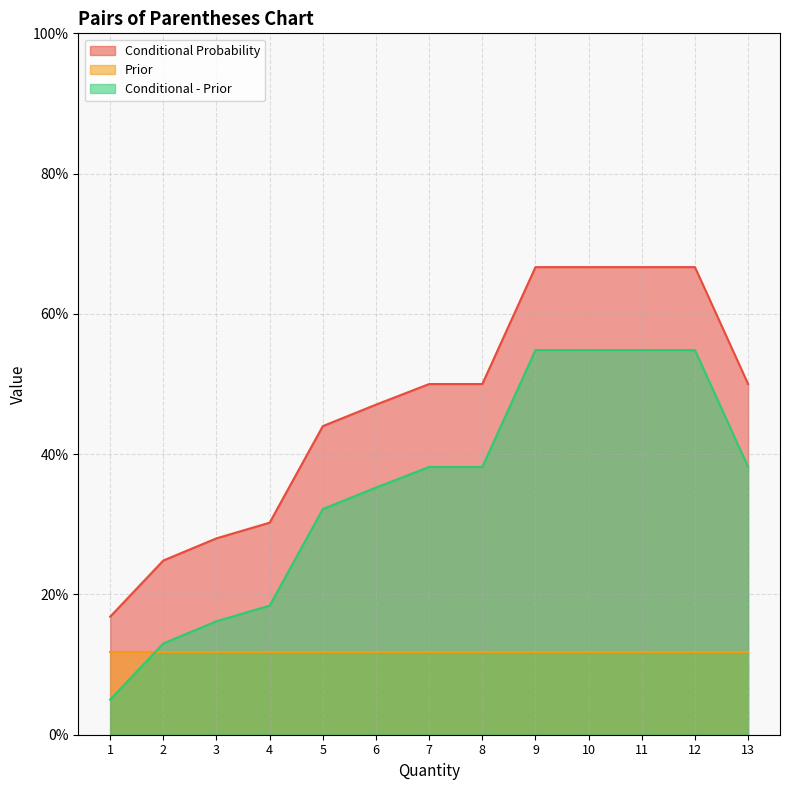

Is the value of Conditional Probability at 2 greater than the value of Conditional - Prior at 8?

No